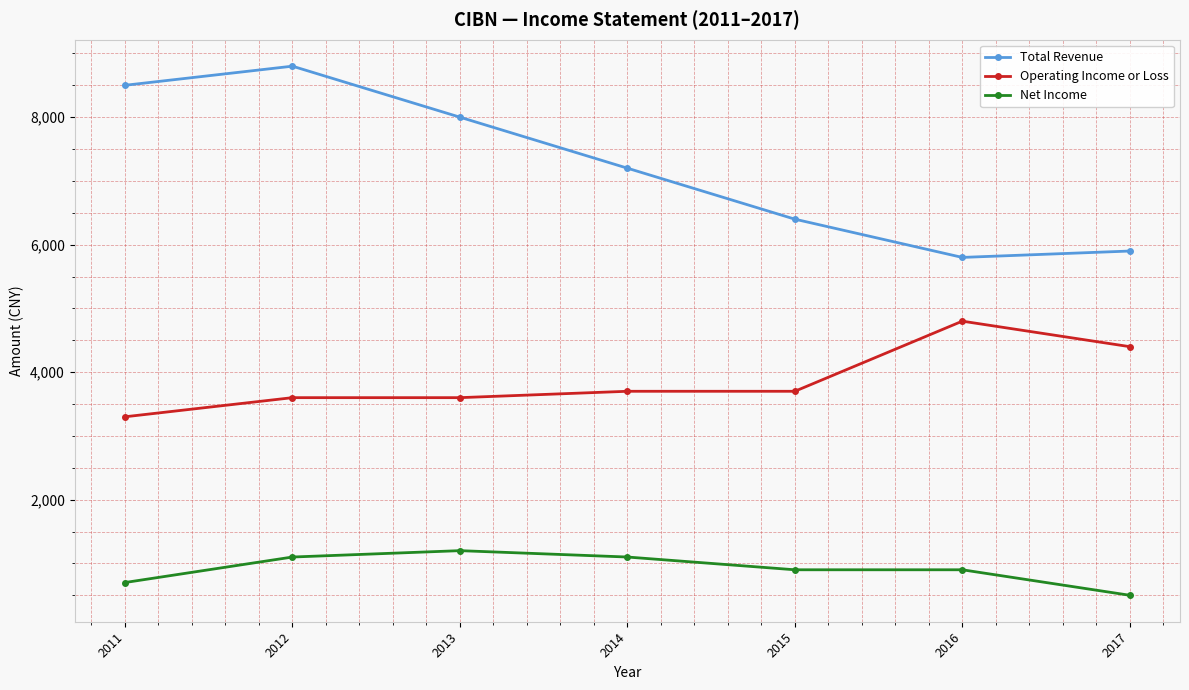

Reading left to right, extract all data points from this chart.

Total Revenue: 8500	8800	8000	7200	6400	5800	5900
Operating Income or Loss: 3300	3600	3600	3700	3700	4800	4400
Net Income: 700	1100	1200	1100	900	900	500